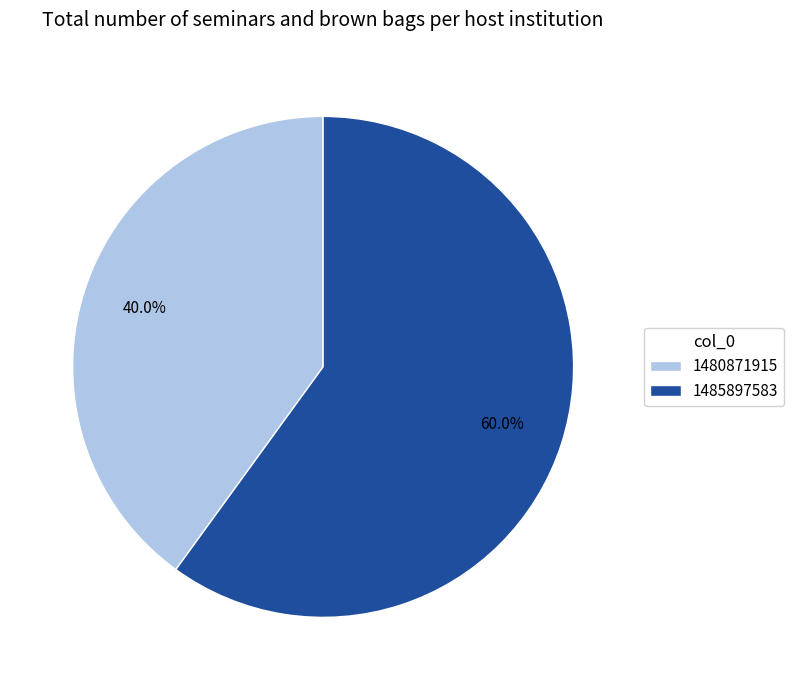

What is the ratio of the value at 1480871915 to the value at 1485897583?

0.7